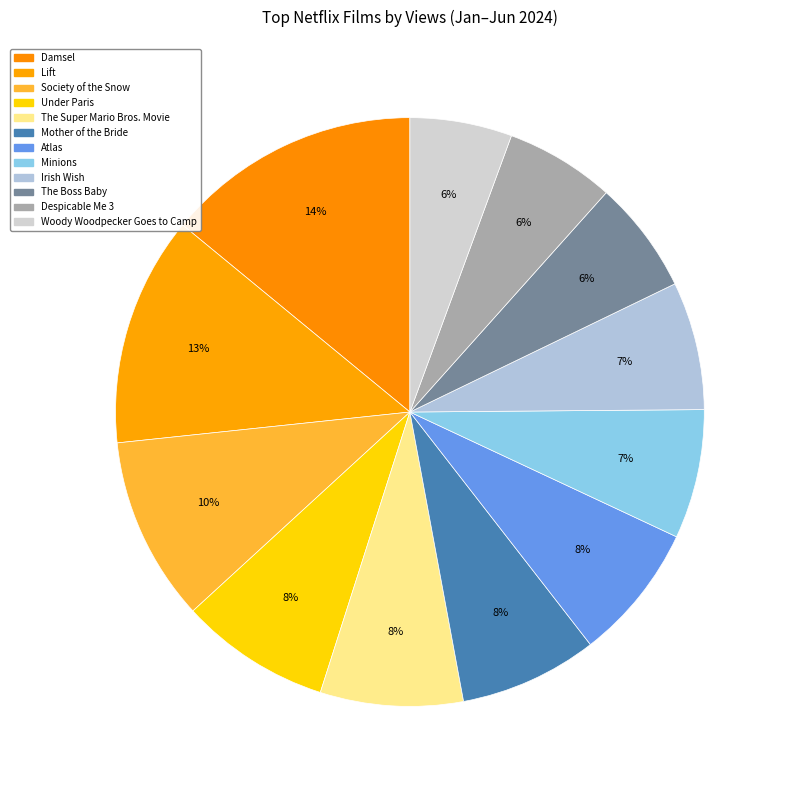

Does Under Paris represent more than half of the total?

No